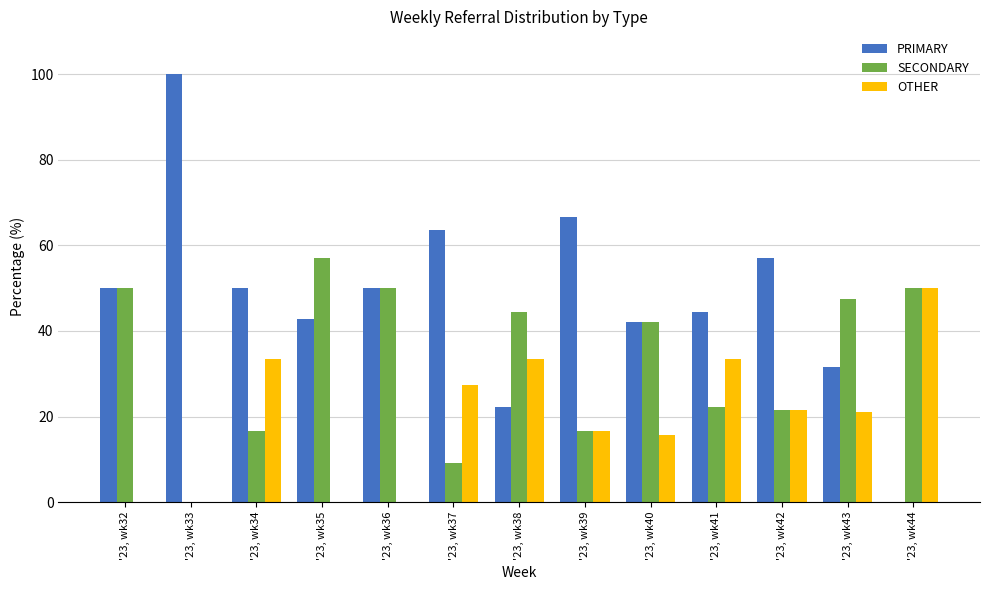

What is the total value across all series at '23, wk32?

100.0